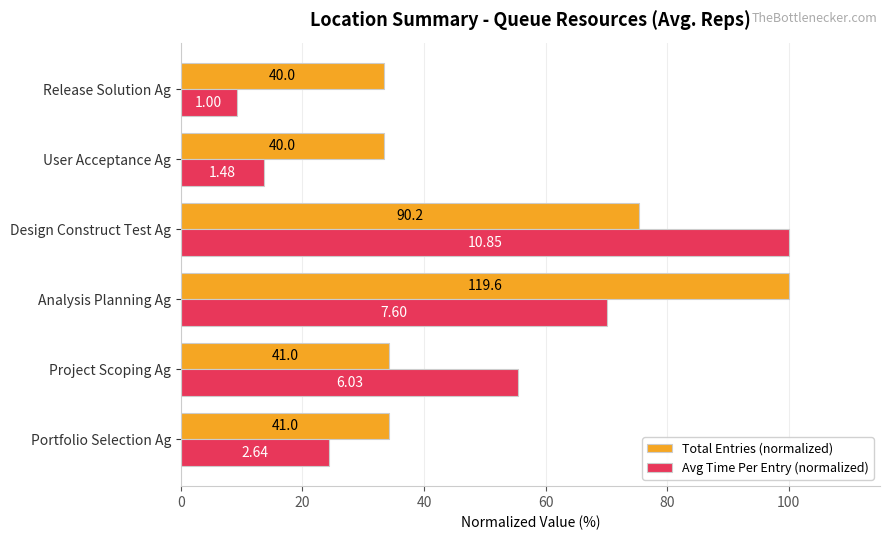

What are all the series names shown in the legend?

Total Entries (normalized), Avg Time Per Entry (normalized)